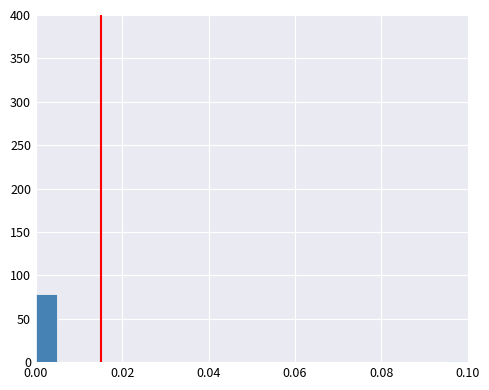

Read against the x-axis, roughly where is the centre of the tallest bar?

0.002